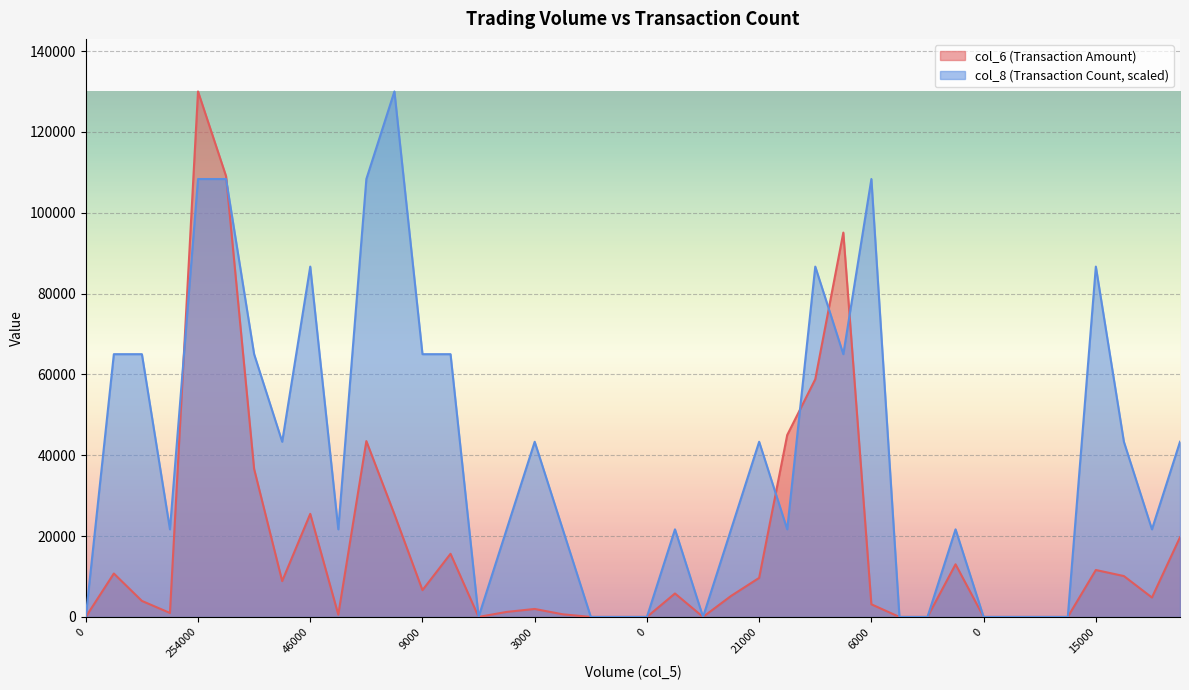

Which series changed the most between 8000 and 0?

col_8